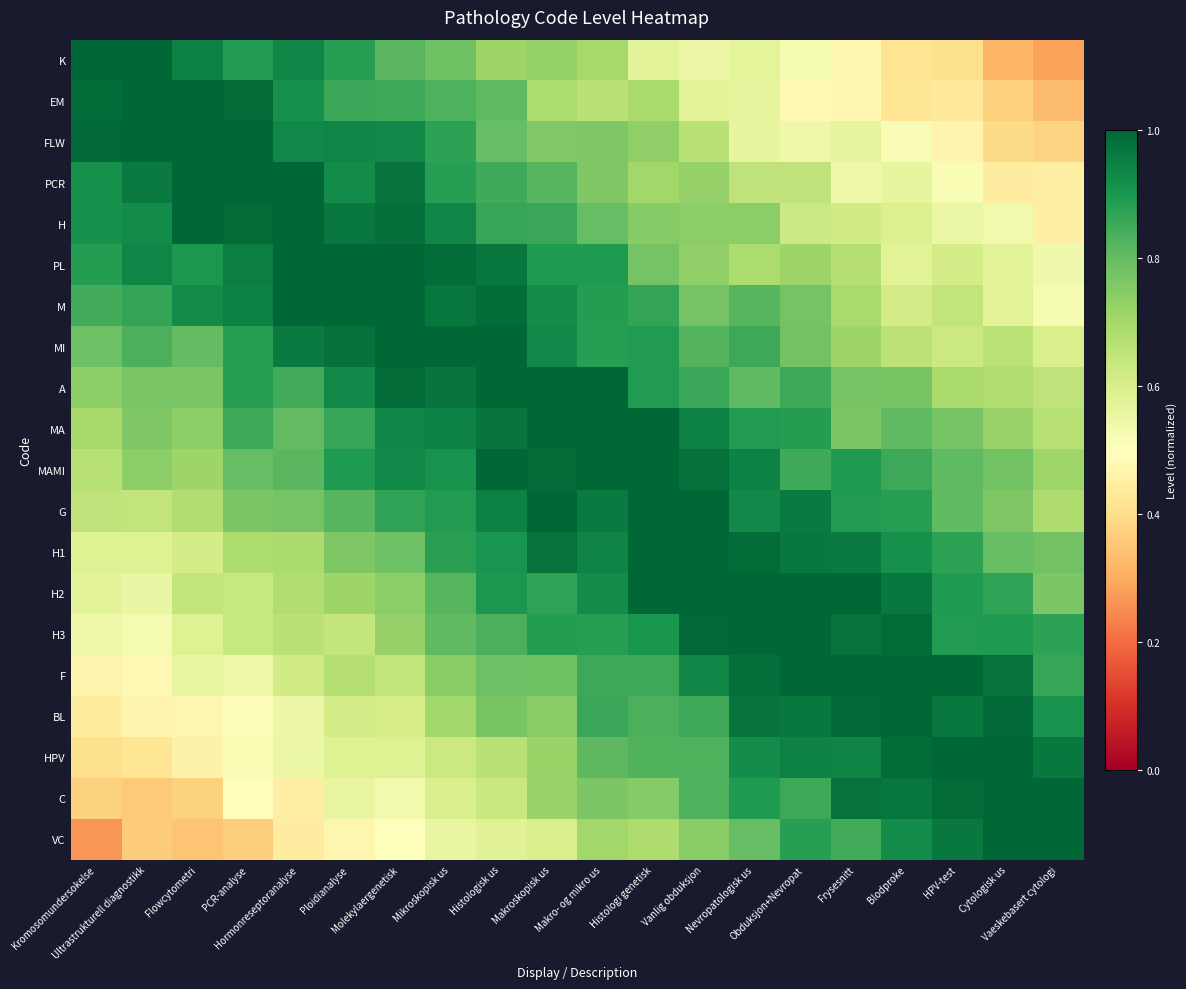

How many data points does each series have?

20